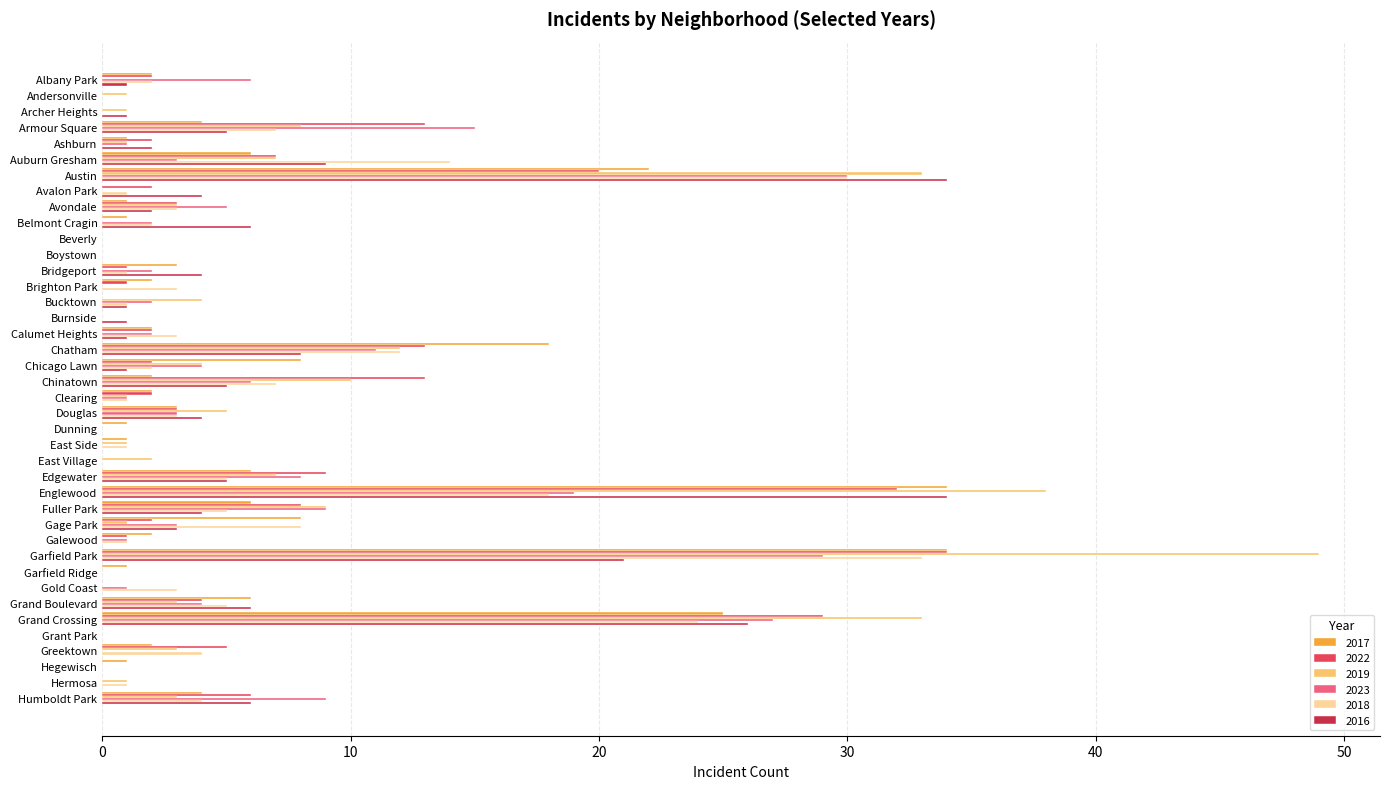

What is the sum of all 2019 values?

240